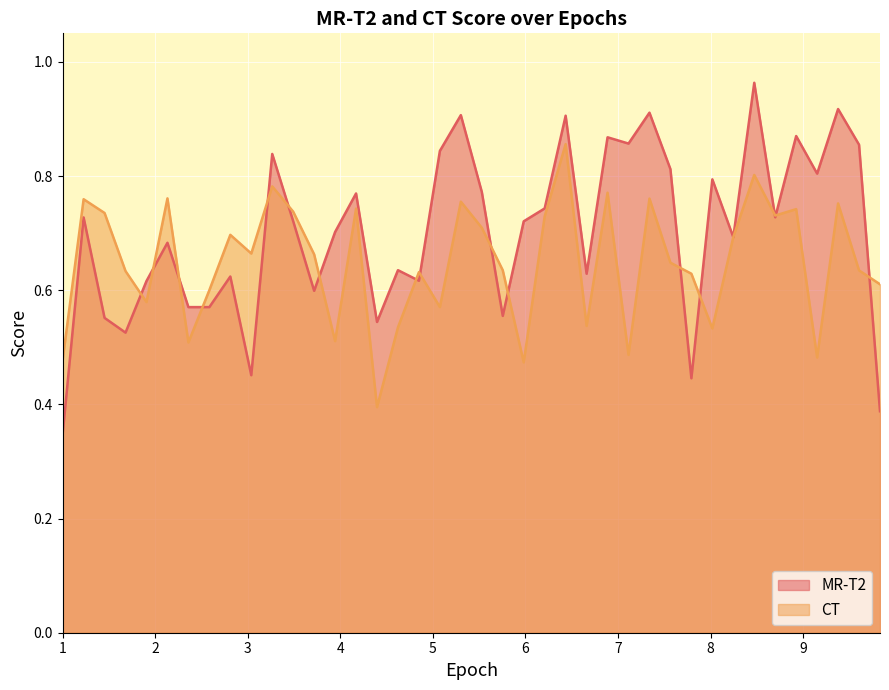

What is the value of the MR-T2 point at the 25th from the left?

0.9